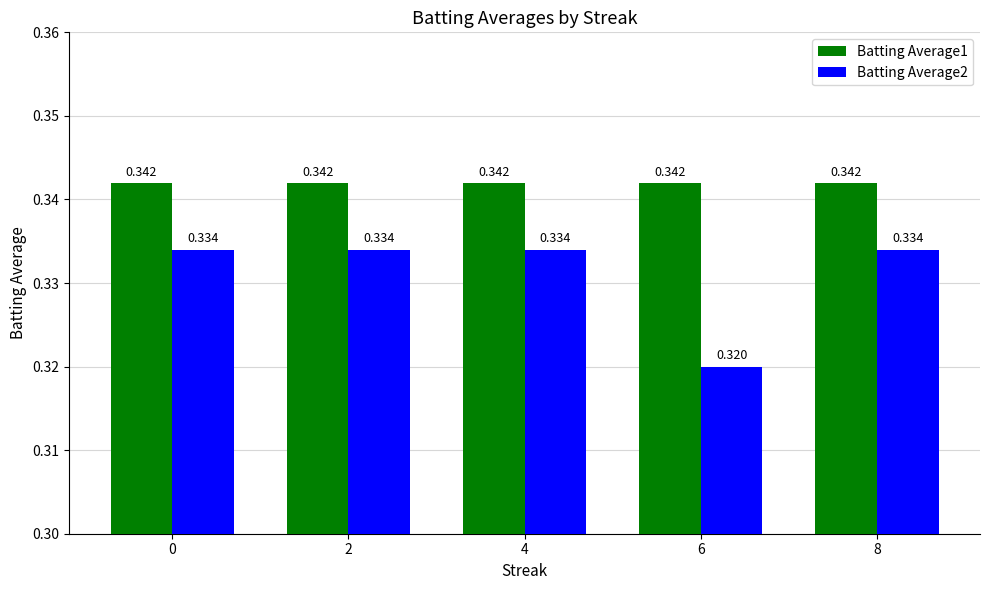

Is the value of Batting Average1 at 6 greater than the value of Batting Average2 at 0?

Yes